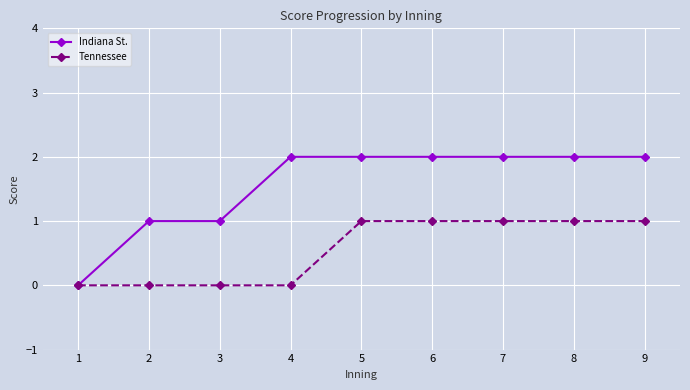

Does the chart have visible grid lines?

Yes